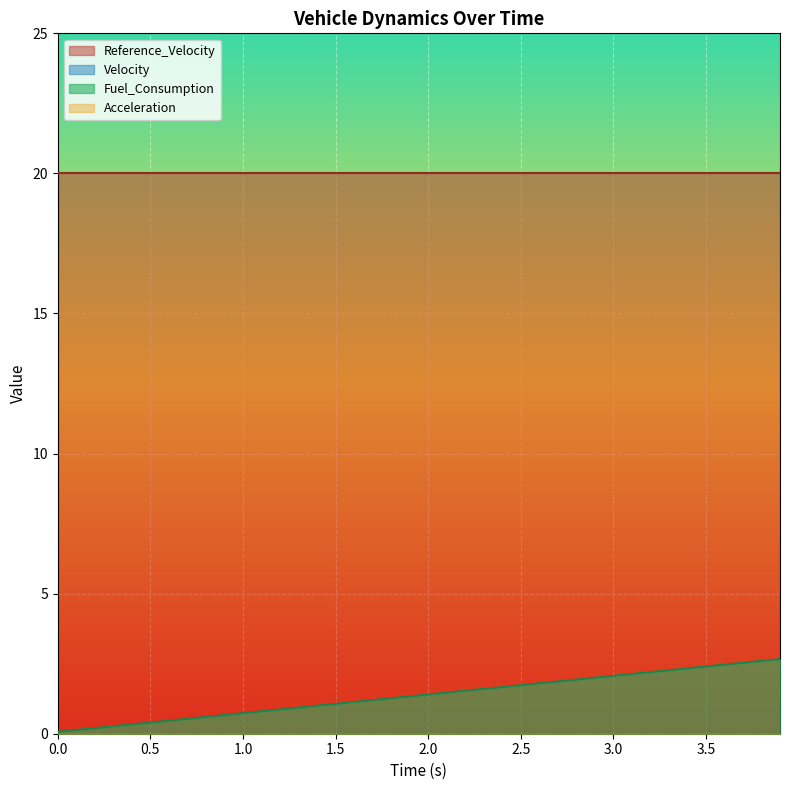

Does the chart display data point markers on the line(s)?

No